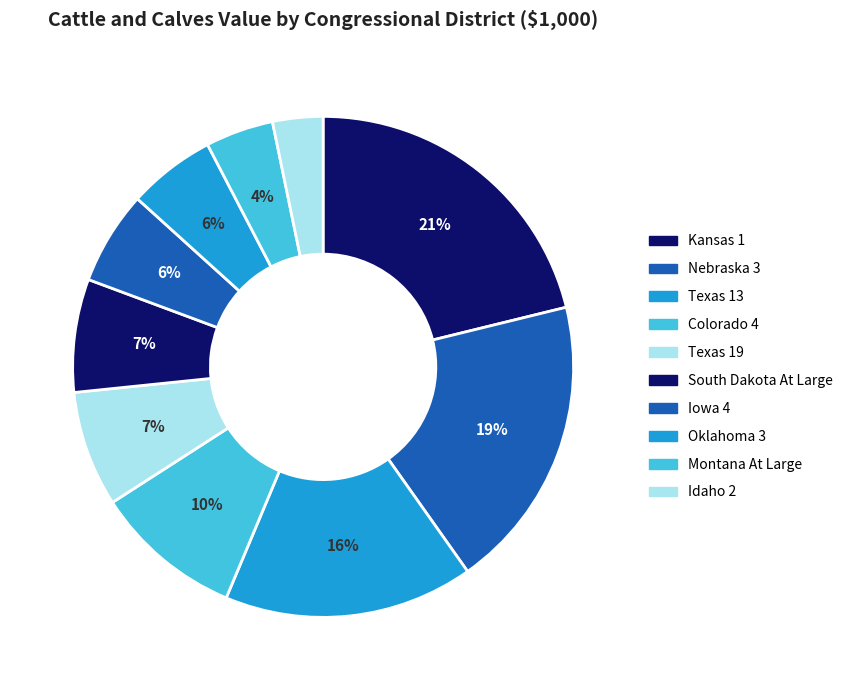

To the nearest percent, what is the difference between the largest and smallest slice percentages?

18%